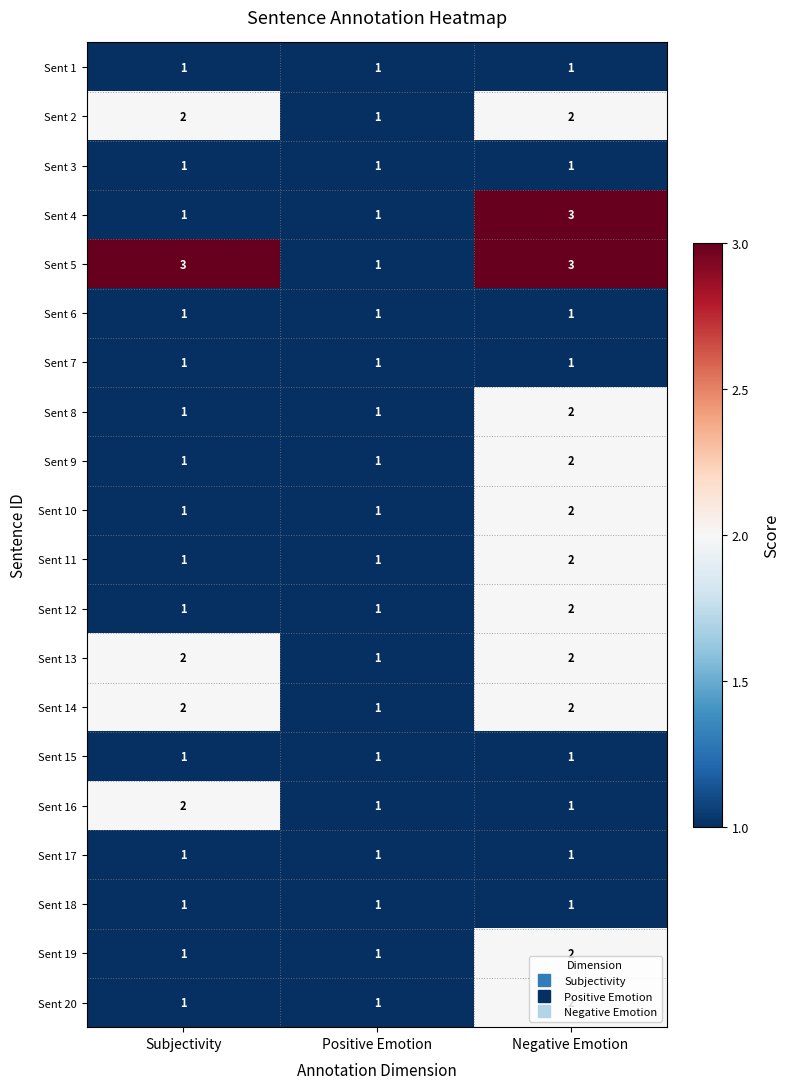

How many distinct data groups are displayed?

20